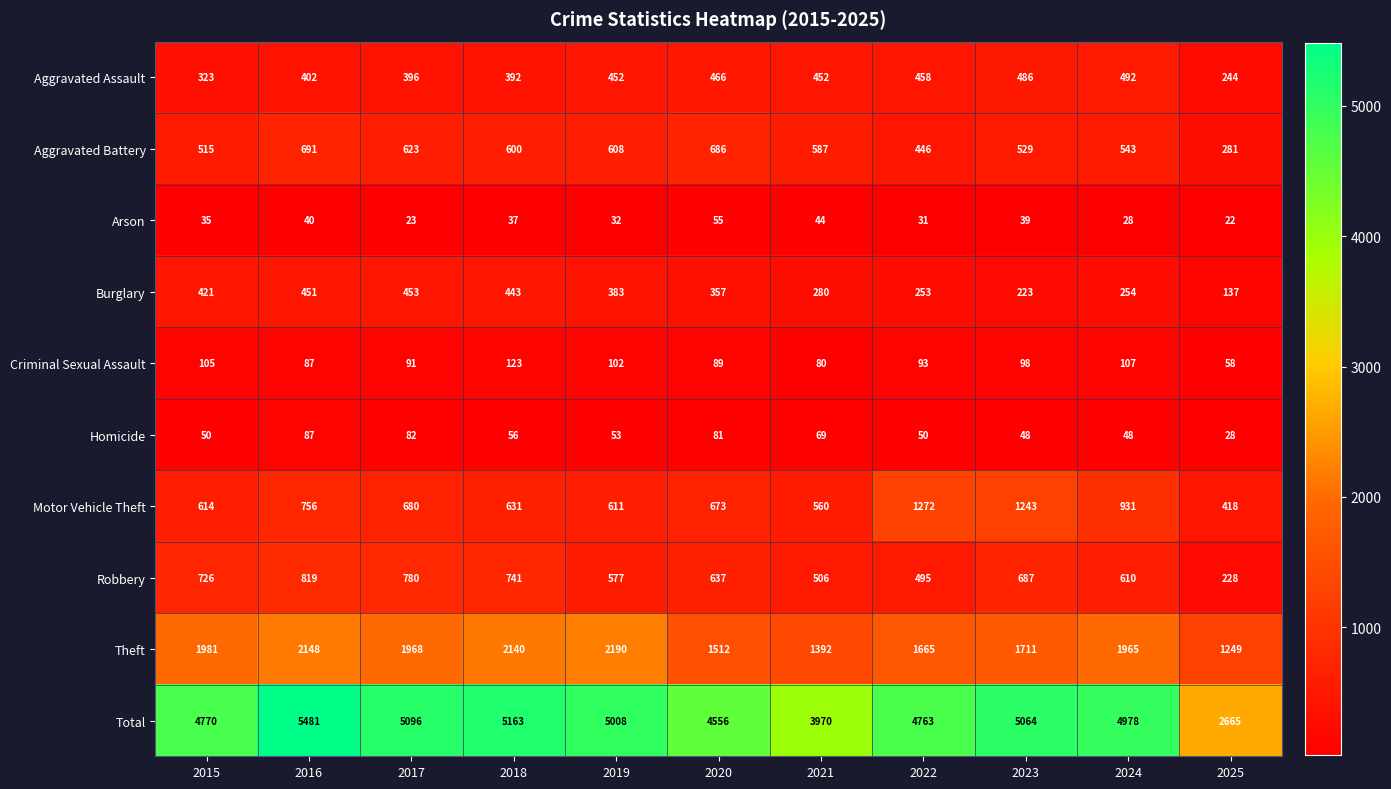

True or false: Homicide has a value of 114 at 2020.

False